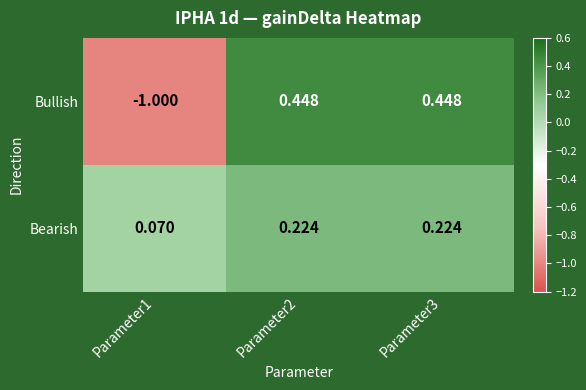

How many data points in Bullish are less than 0?

1